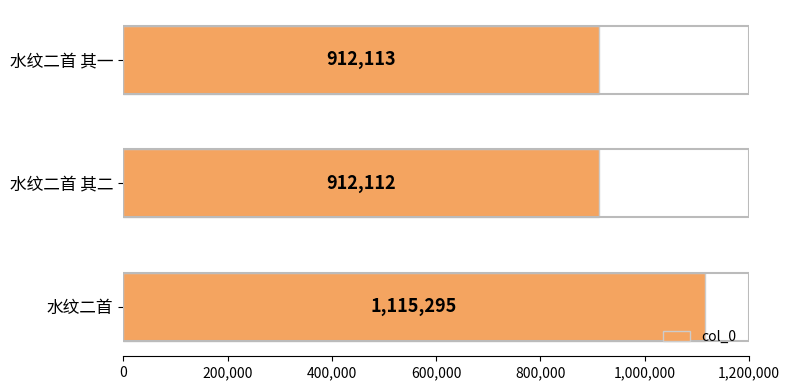

What is the change in value from 水纹二首 其一 to 水纹二首?

+203182